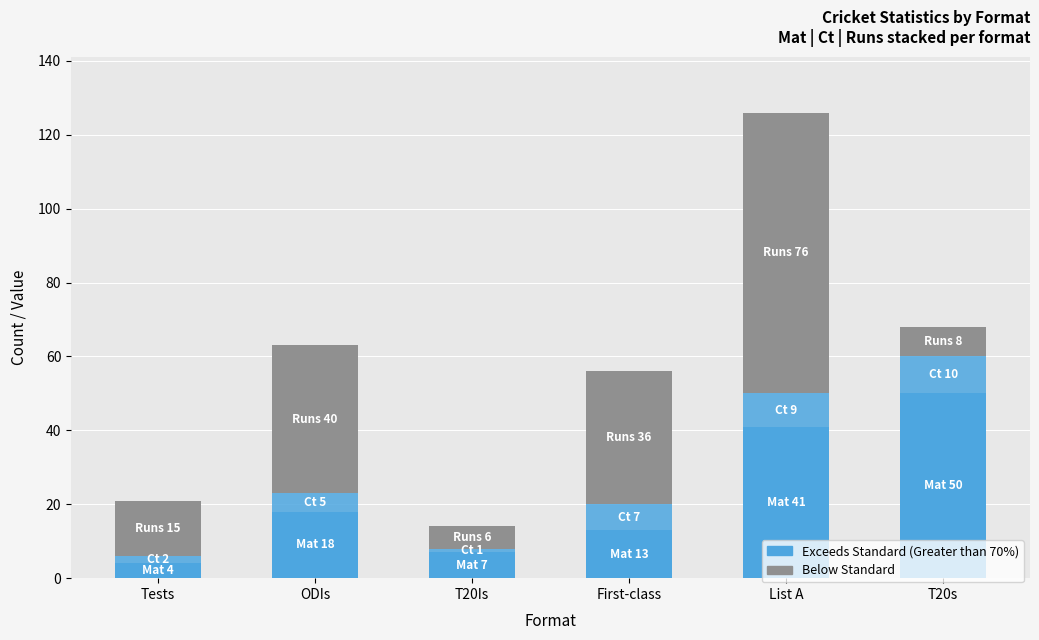

How many bars are there in total?

6